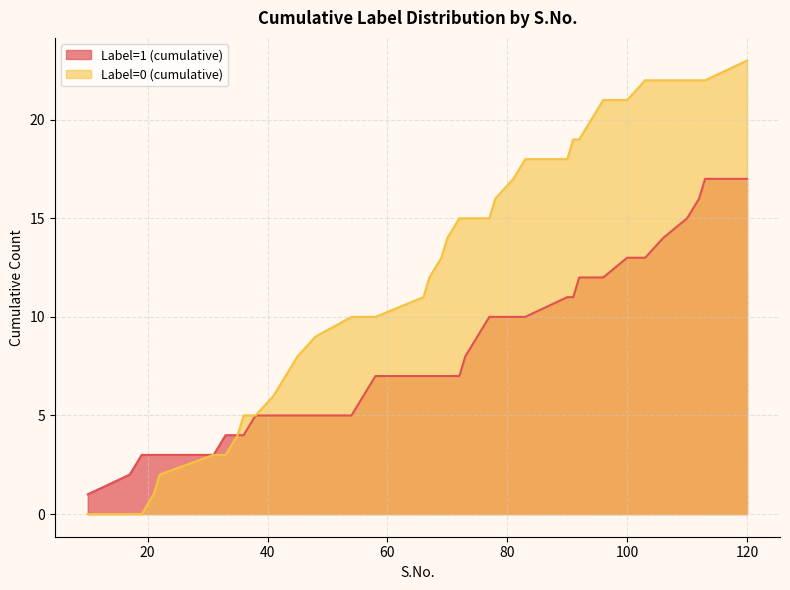

Which series has the largest total across all categories?

Label=0 (cumulative)